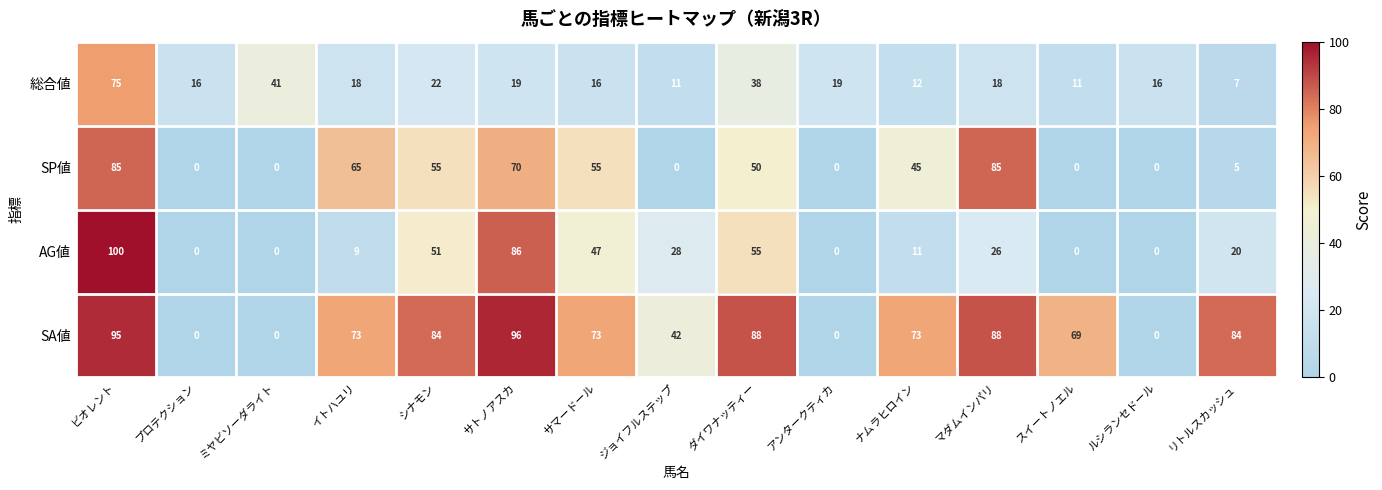

How many series are shown in this chart?

4